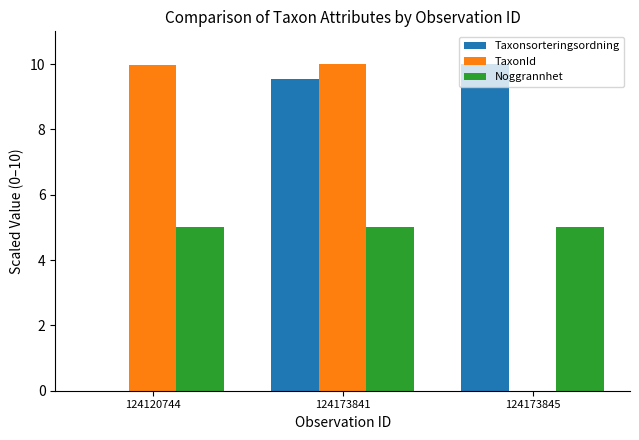

Reading left to right, list all the values displayed in this chart.

Taxonsorteringsordning: 0.0	9.6	10.0
TaxonId: 10.0	10.0	0.0
Noggrannhet: 5.0	5.0	5.0